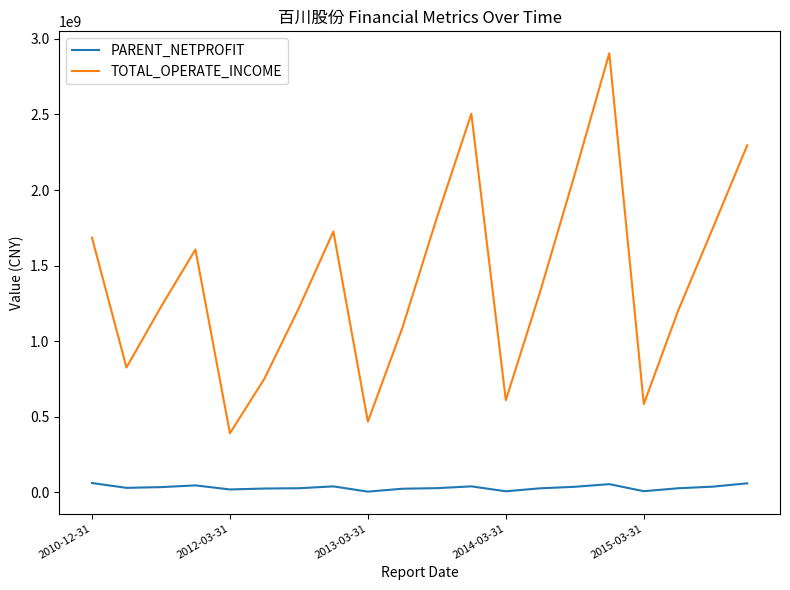

Which series has the largest total across all categories?

TOTAL_OPERATE_INCOME